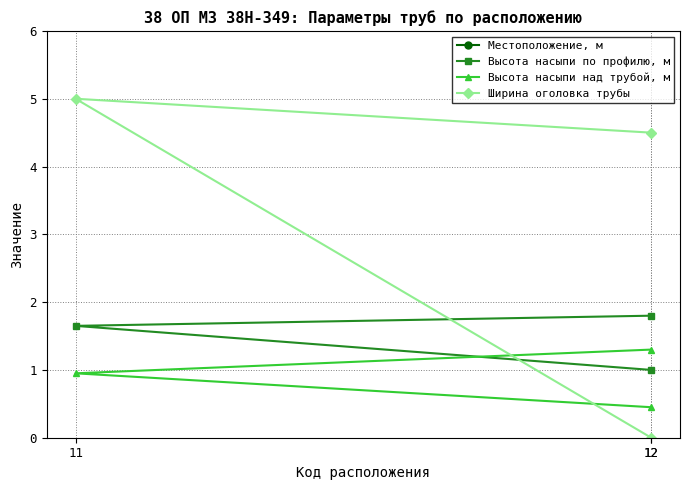

The Местоположение, м series shows 1619.6 at 12. True or false?

False